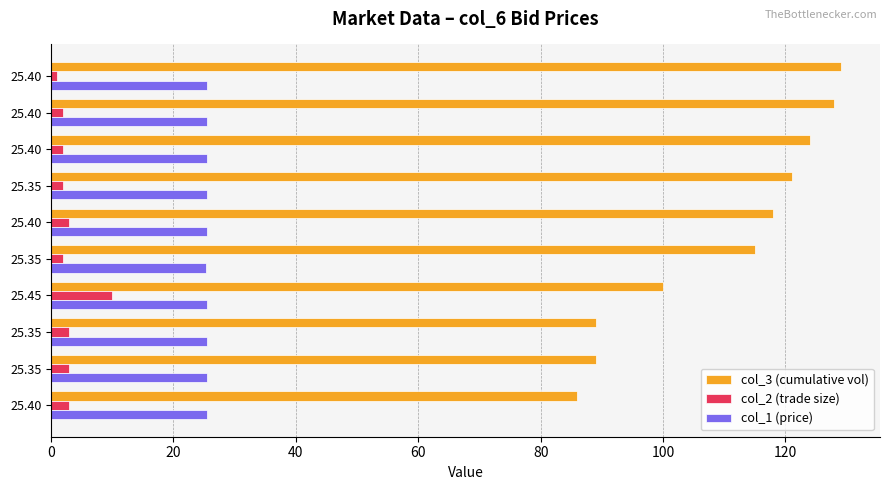

What is the average value of the col_1 (price) series?

25.4